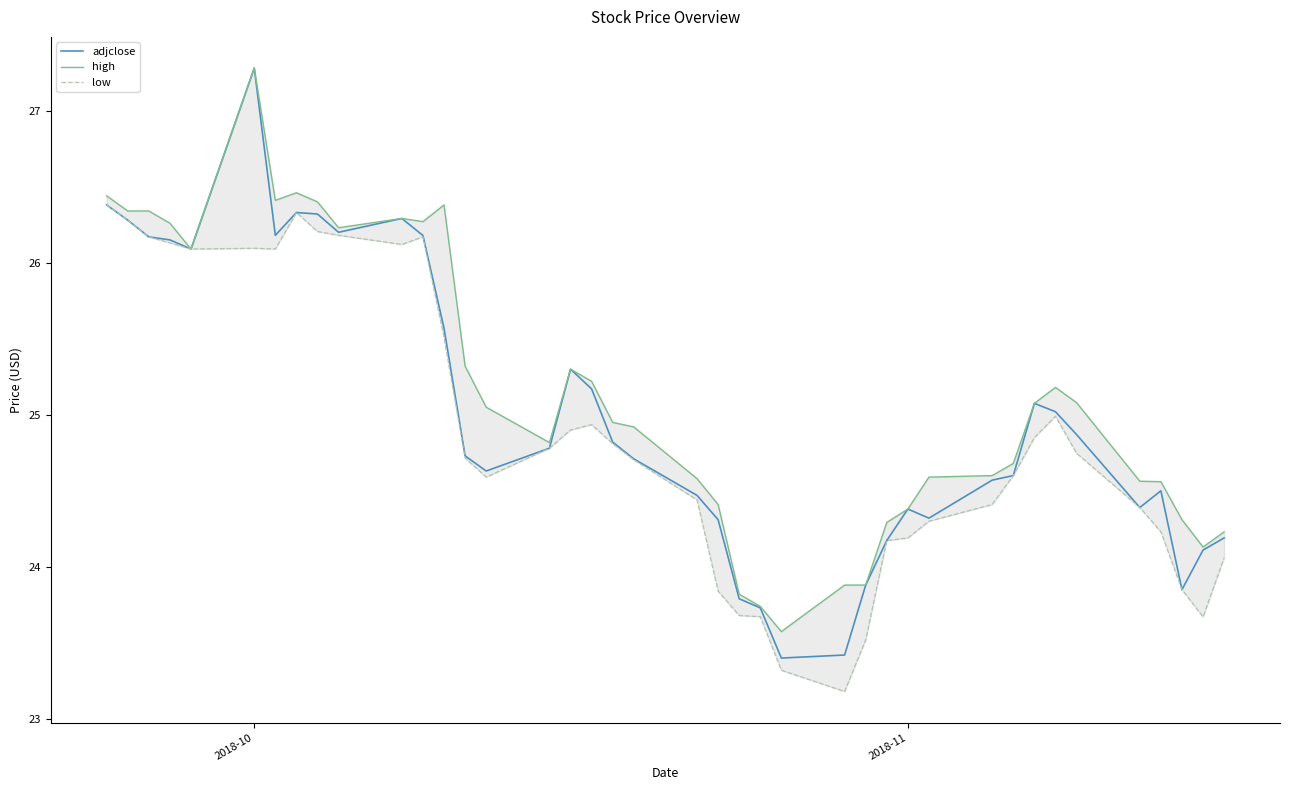

Does the chart have visible grid lines?

No